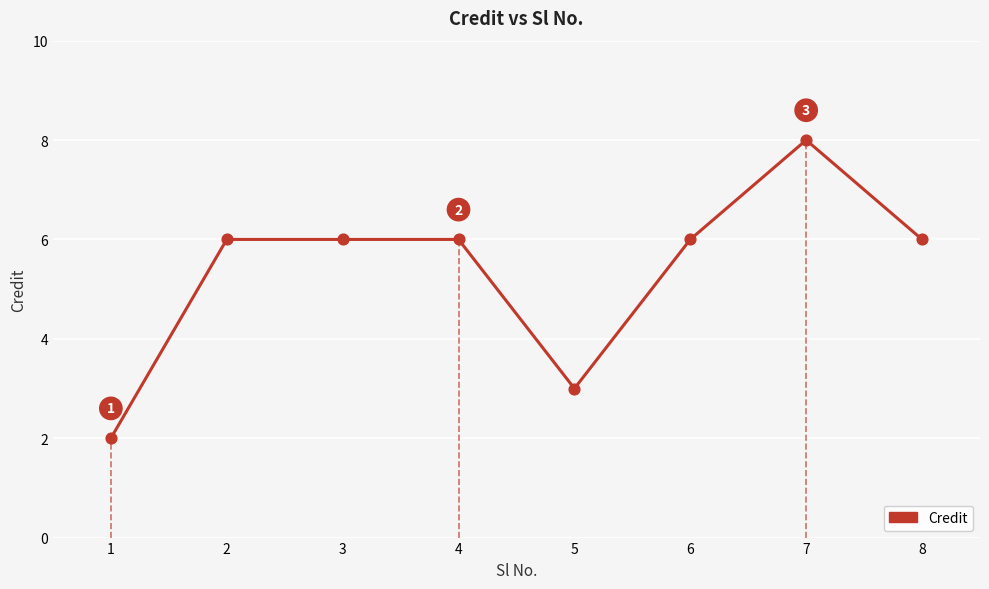

Which has a higher value, 3 or 5?

3